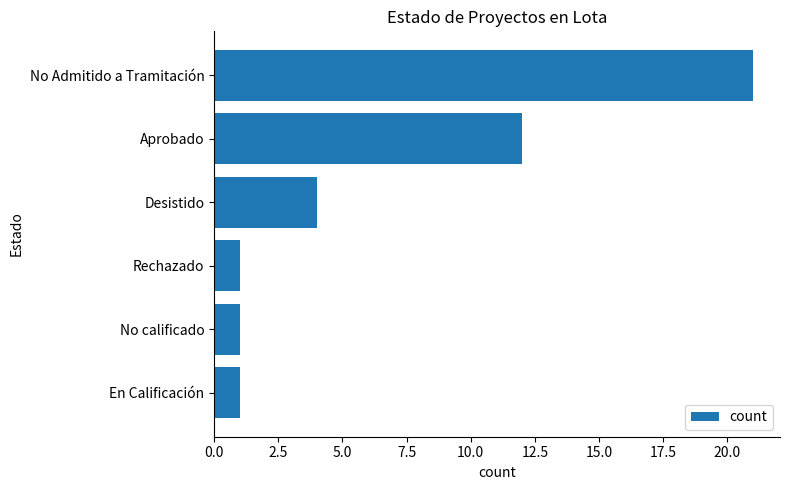

Reading top to bottom, transcribe all the data shown in this chart.

21	12	4	1	1	1